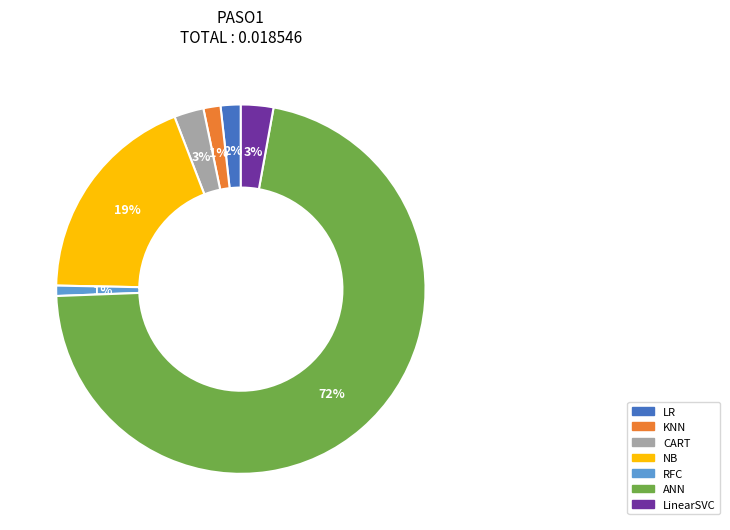

True or false: LR accounts for 2% of the total.

True